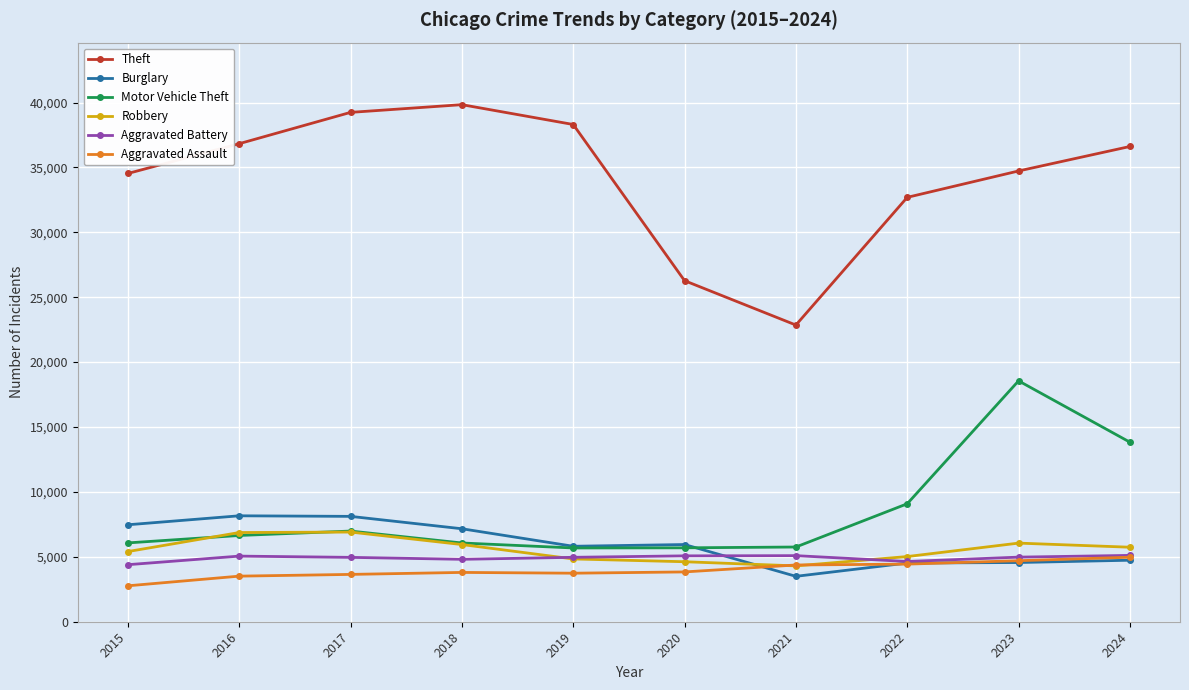

How many lines are shown in the chart?

6